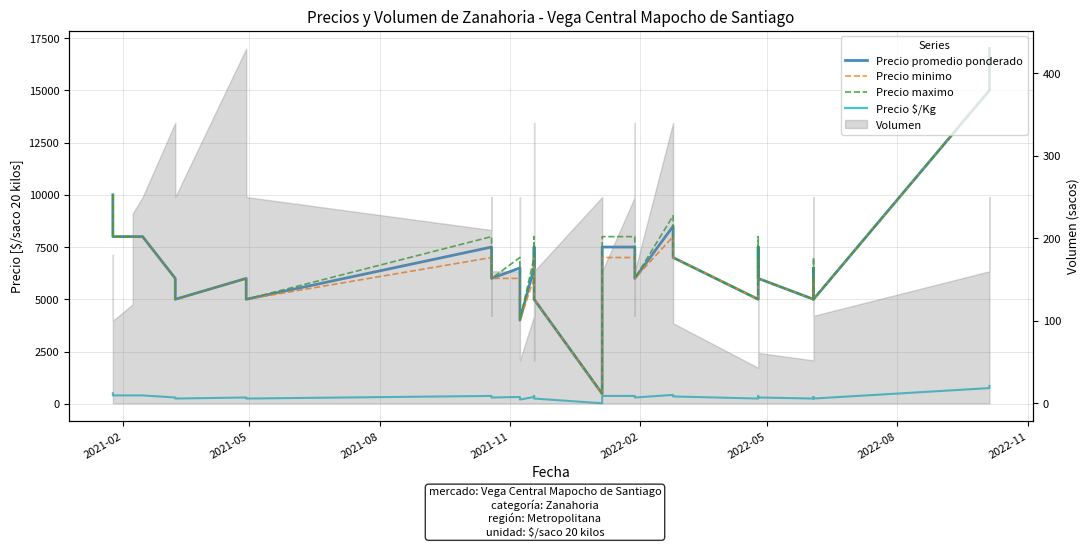

True or false: Precio minimo and Precio promedio ponderado intersect in this chart.

False